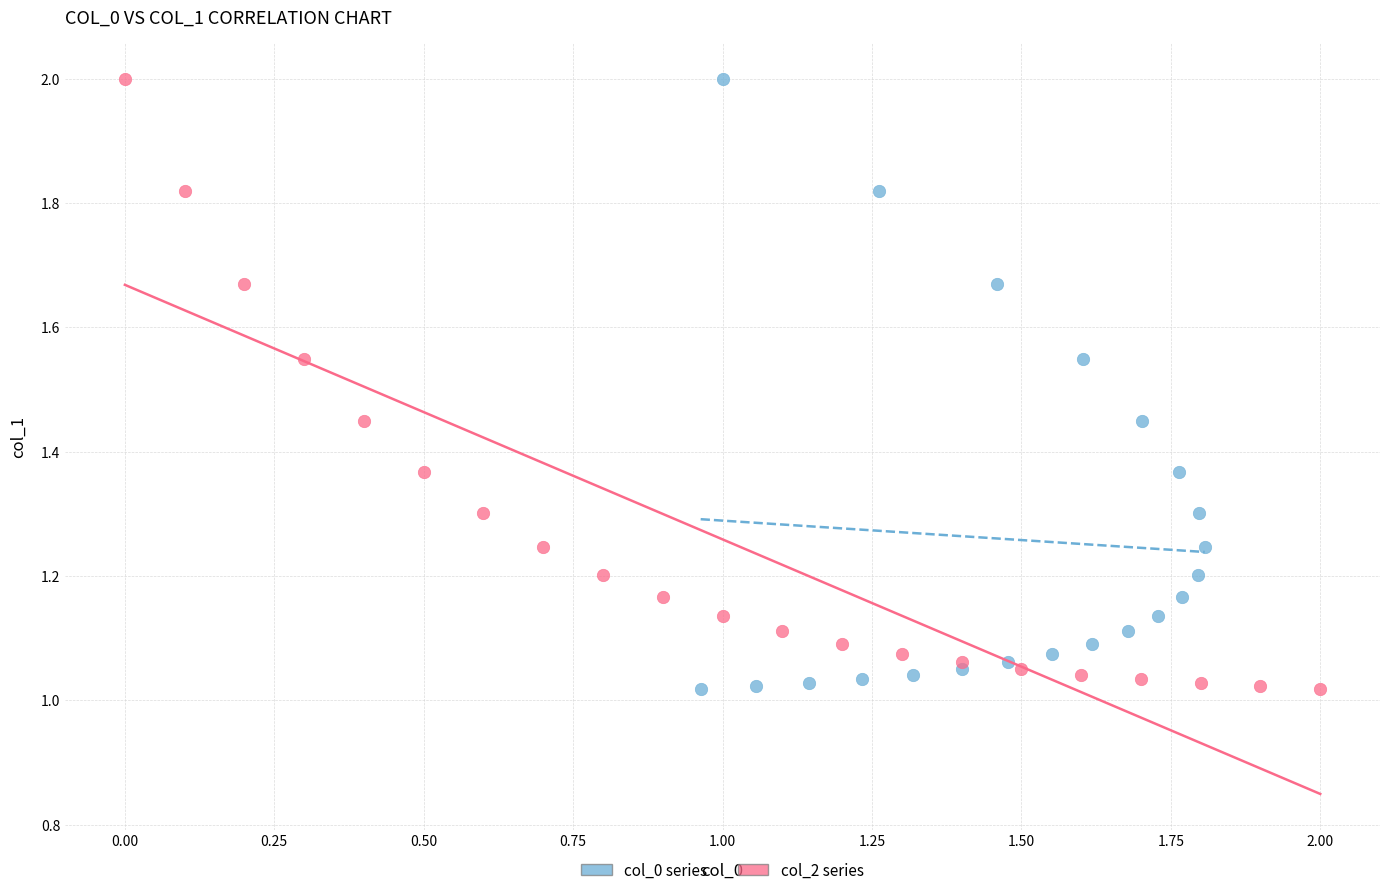

What are all the series names shown in the legend?

col_0 series, col_2 series